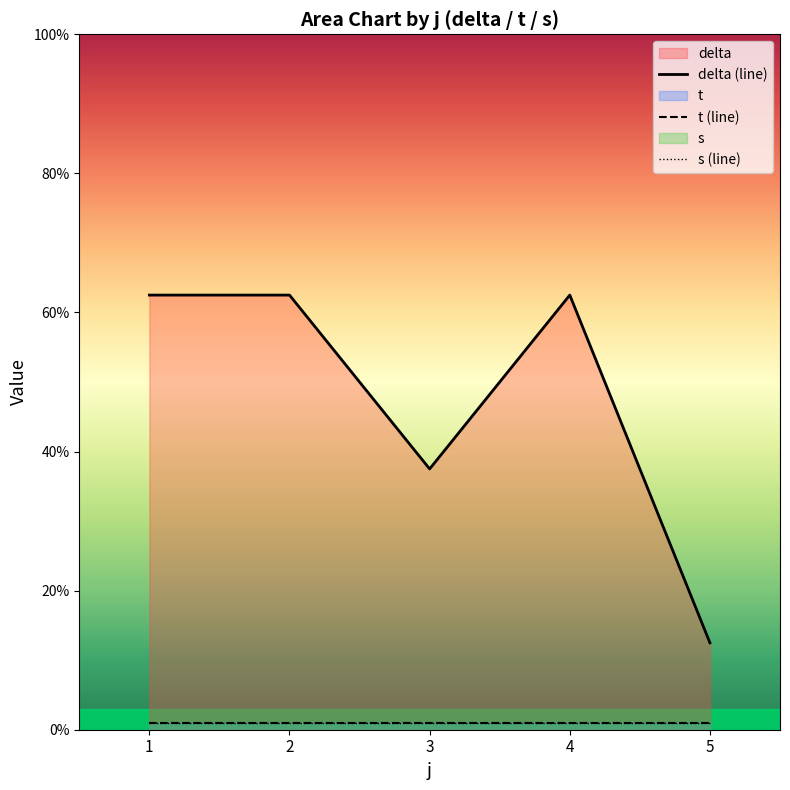

Which series has the largest total across all categories?

delta (line)